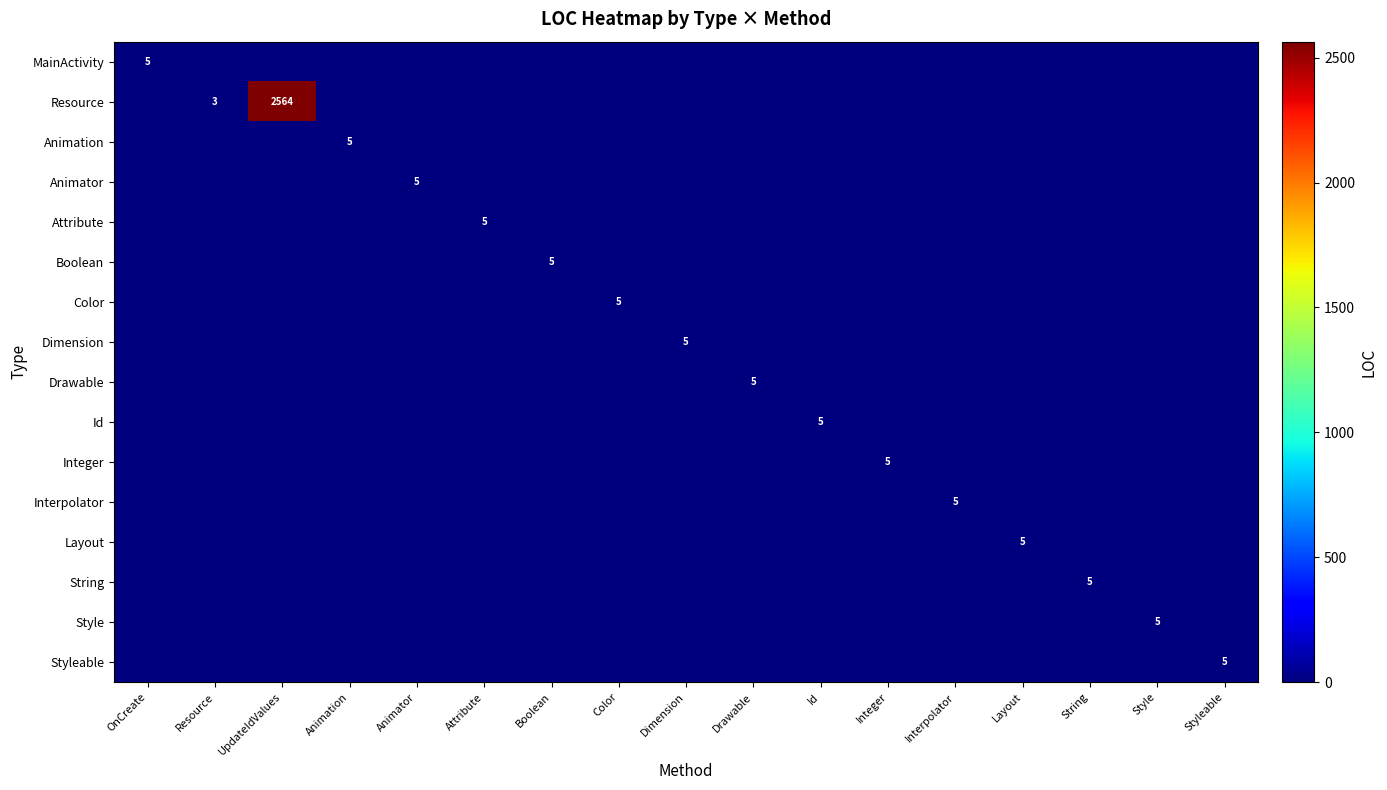

At Dimension, list the series in order from smallest to largest.

MainActivity, Resource, Animation, Animator, Attribute, Boolean, Color, Drawable, Id, Integer, Interpolator, Layout, String, Style, Styleable, Dimension